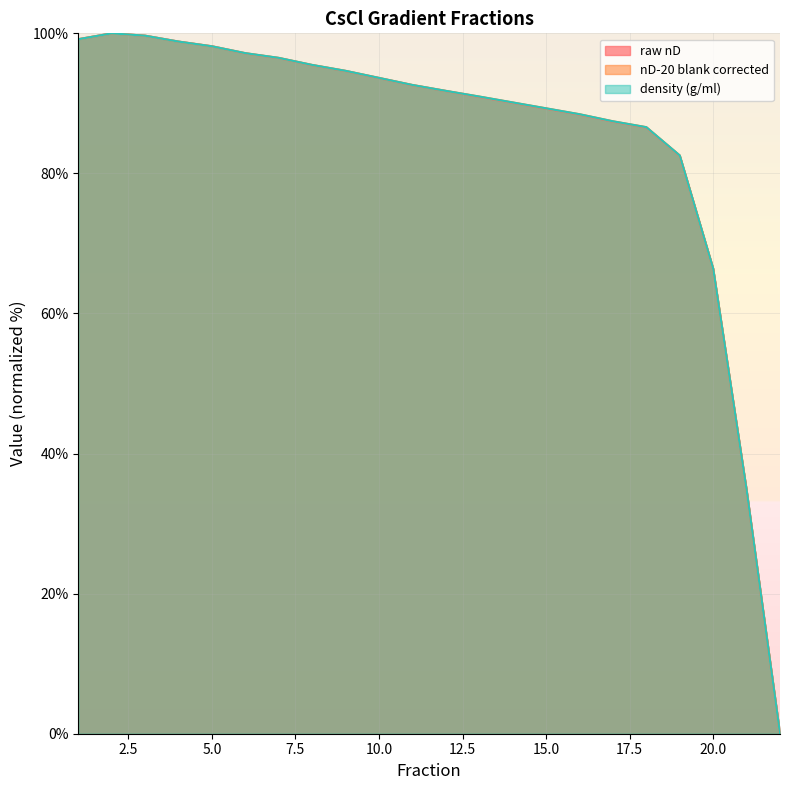

Reading left to right, extract all data points from this chart.

raw nD: 1=99.2	2=100.0	3=99.7	4=98.8	5=98.2	6=97.1	7=96.5	8=95.5	9=94.6	10=93.6	11=92.6	12=91.8	13=90.9	14=90.1	15=89.2	16=88.4	17=87.4	18=86.6	19=82.5	20=66.4	21=34.8	22=0.0
nD-20 blank corrected: 1=99.2	2=100.0	3=99.7	4=98.8	5=98.1	6=97.2	7=96.5	8=95.5	9=94.6	10=93.6	11=92.6	12=91.8	13=91.0	14=90.1	15=89.3	16=88.5	17=87.4	18=86.6	19=82.6	20=66.4	21=34.8	22=0.0
density (g/ml): 1=99.2	2=100.0	3=99.7	4=98.8	5=98.1	6=97.2	7=96.5	8=95.5	9=94.6	10=93.6	11=92.6	12=91.8	13=91.0	14=90.1	15=89.3	16=88.5	17=87.4	18=86.6	19=82.6	20=66.4	21=34.8	22=0.0